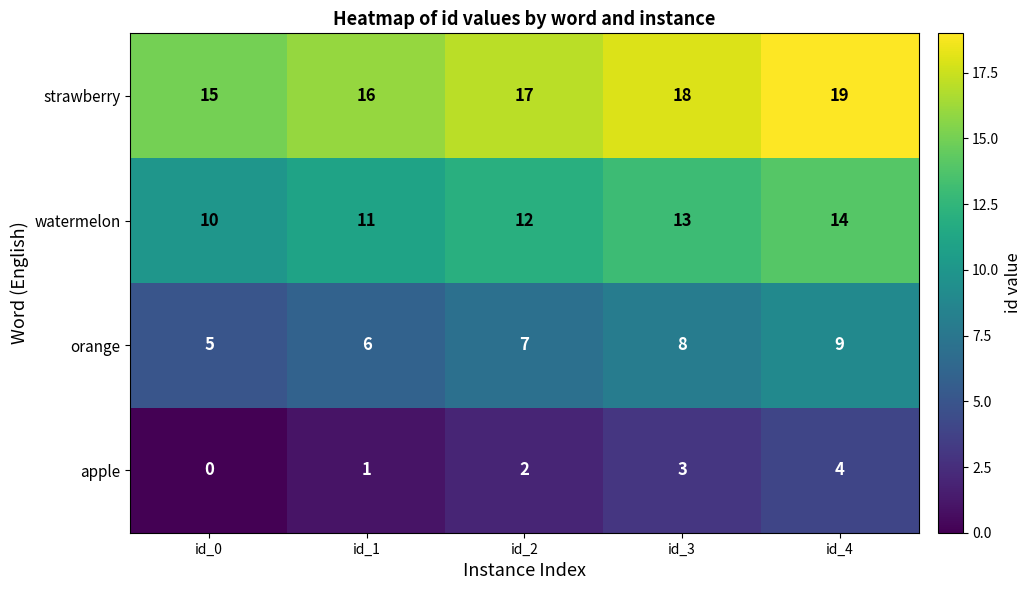

What is the difference between the highest and lowest values at id_3?

15